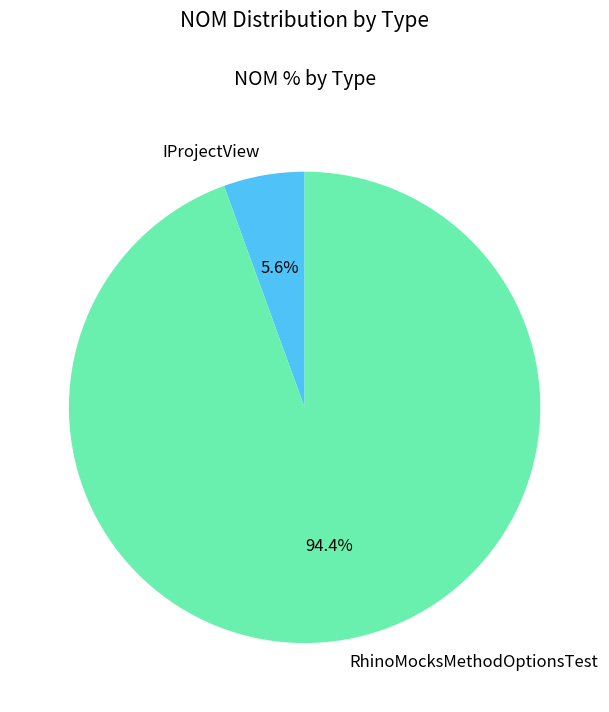

True or false: IProjectView accounts for 1% of the total.

False